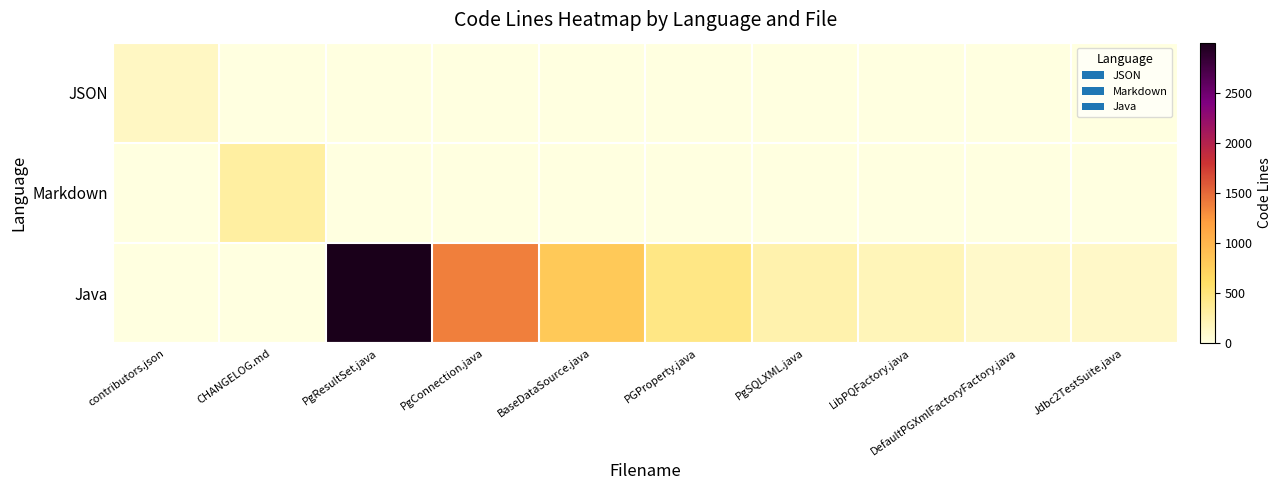

Reading left to right, what are all the values shown in this chart?

JSON: contributors.json=149	CHANGELOG.md=0	PgResultSet.java=0	PgConnection.java=0	BaseDataSource.java=0	PGProperty.java=0	PgSQLXML.java=0	LibPQFactory.java=0	DefaultPGXmlFactoryFactory.java=0	Jdbc2TestSuite.java=0
Markdown: contributors.json=0	CHANGELOG.md=309	PgResultSet.java=0	PgConnection.java=0	BaseDataSource.java=0	PGProperty.java=0	PgSQLXML.java=0	LibPQFactory.java=0	DefaultPGXmlFactoryFactory.java=0	Jdbc2TestSuite.java=0
Java: contributors.json=0	CHANGELOG.md=0	PgResultSet.java=2998	PgConnection.java=1371	BaseDataSource.java=814	PGProperty.java=449	PgSQLXML.java=256	LibPQFactory.java=192	DefaultPGXmlFactoryFactory.java=114	Jdbc2TestSuite.java=119